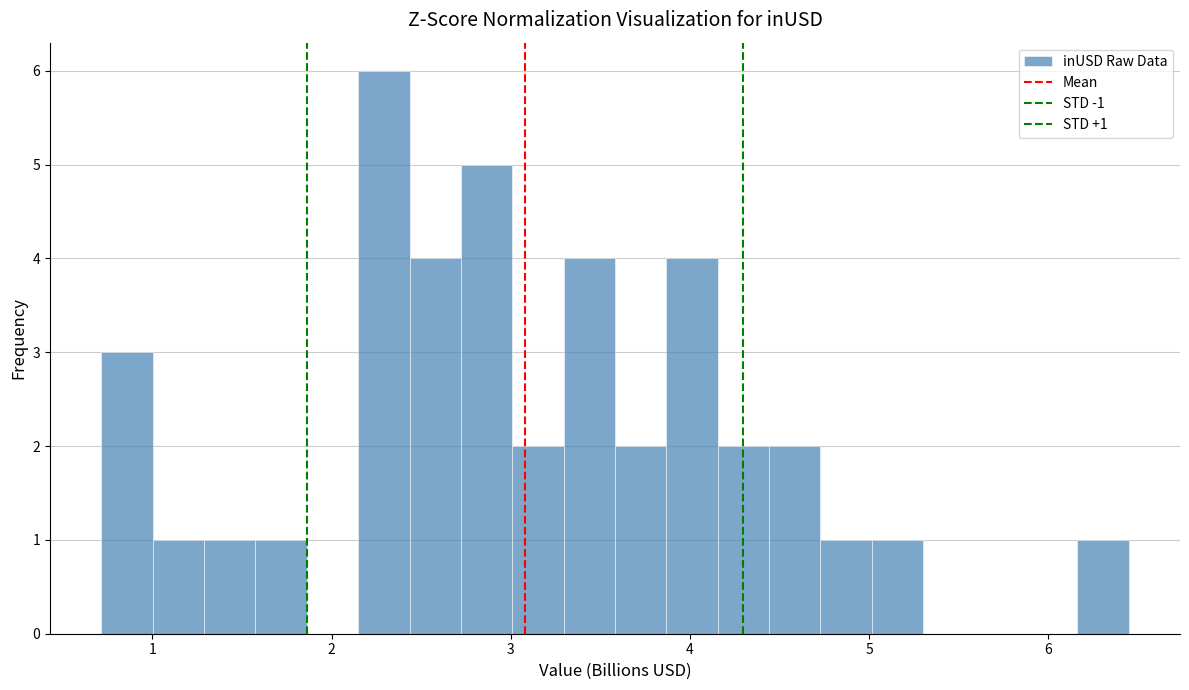

Read against the x-axis, roughly where is the centre of the tallest bar?

2.3